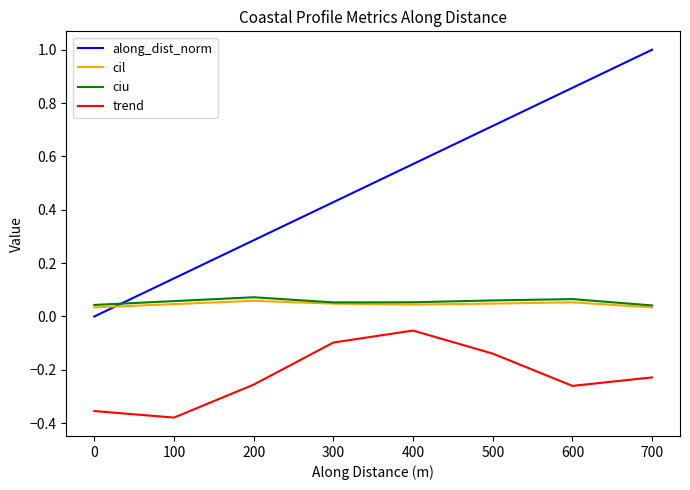

What is the maximum value shown in the chart?

1.0